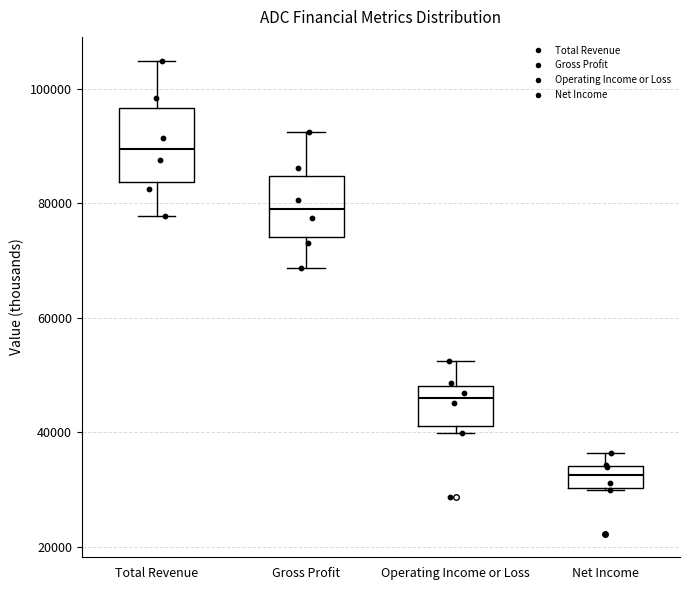

Reading left to right, read every box against the y-axis: the position of its median line, the range the box covers, and the ends of its whiskers. The values are not printed on the chart, so give them approximately, as read against the axis.

Total Revenue: median 90000, box 84000 to 96000, whiskers 78000 to 104000
Gross Profit: median 80000, box 74000 to 84000, whiskers 68000 to 92000
Operating Income or Loss: median 46000, box 42000 to 48000, whiskers 40000 to 52000
Net Income: median 32000, box 30000 to 34000, whiskers 30000 to 36000